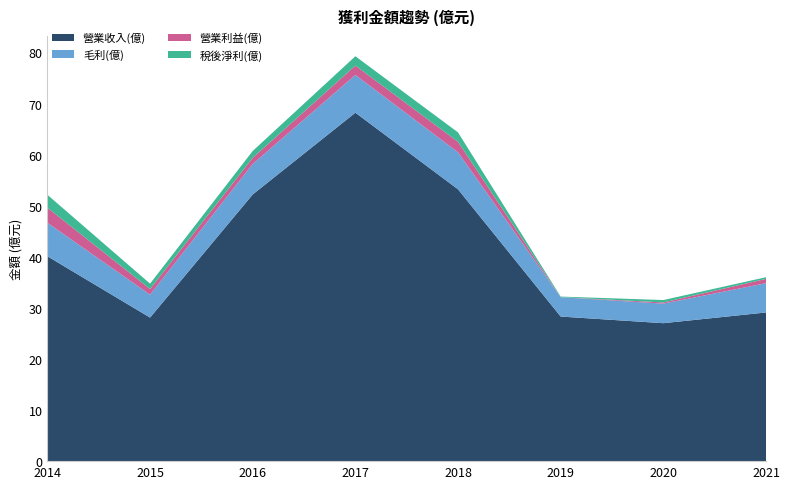

Reading left to right, list all the values displayed in this chart.

營業收入(億): 40.1	28.1	52.2	68.2	53.2	28.3	27.0	29.1
毛利(億): 6.6	4.5	6.0	7.4	7.2	3.8	3.8	5.7
營業利益(億): 3.0	1.1	1.2	1.8	2.0	0.0	0.2	0.8
稅後淨利(億): 2.5	1.1	1.3	1.8	1.8	0.1	0.5	0.3